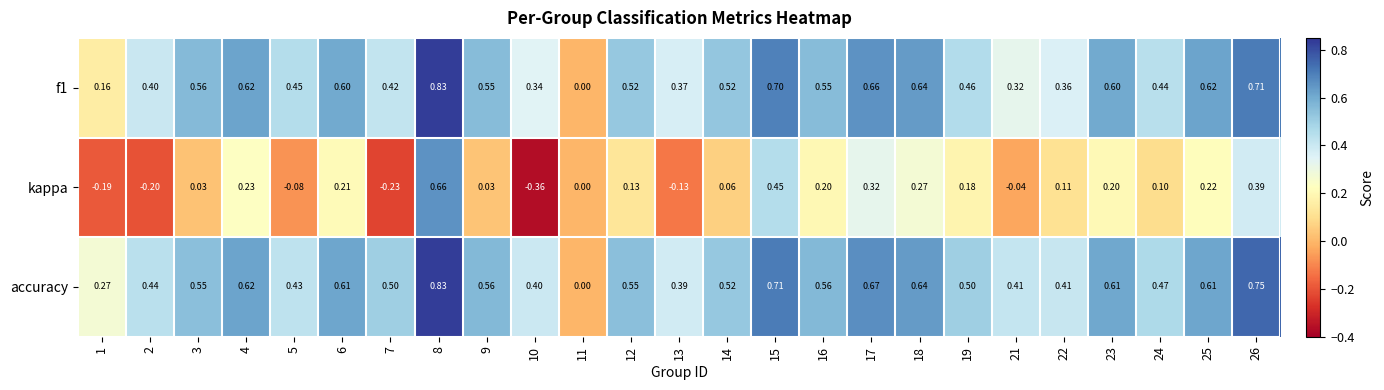

How many distinct data groups are displayed?

3